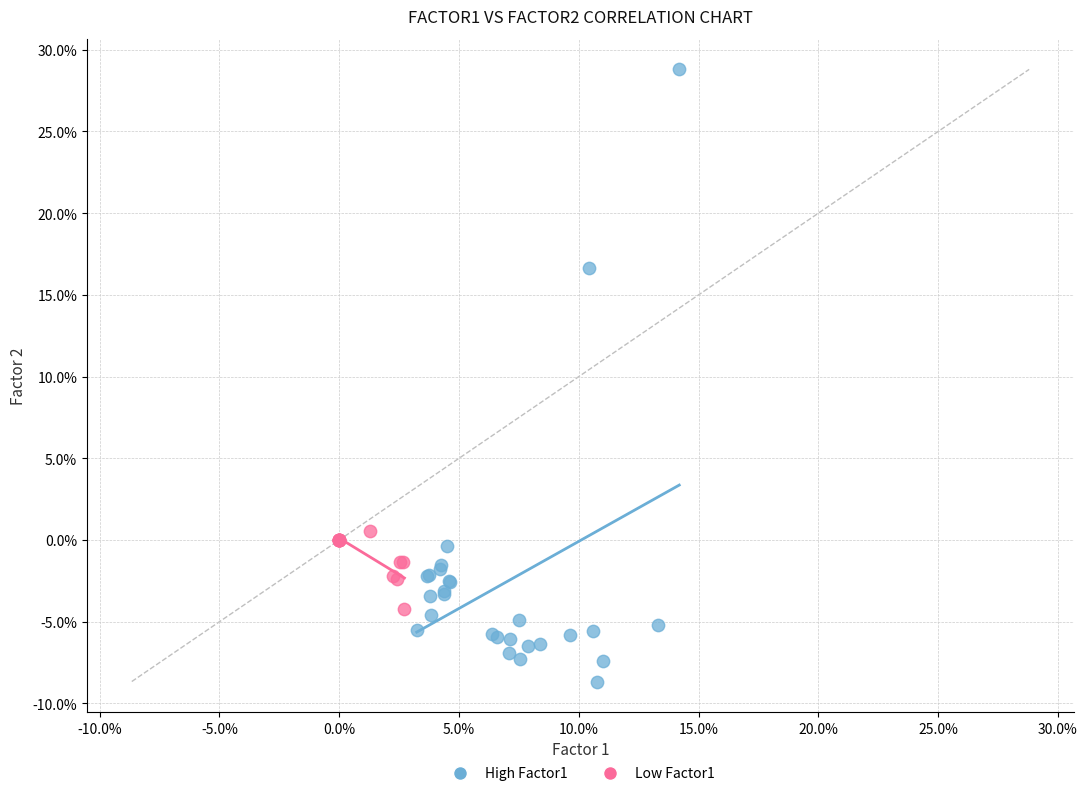

Which series contains the highest Y value?

High Factor1